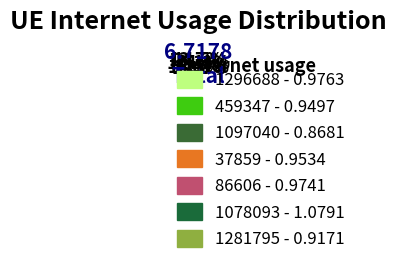

Which slice is the largest?

1078093